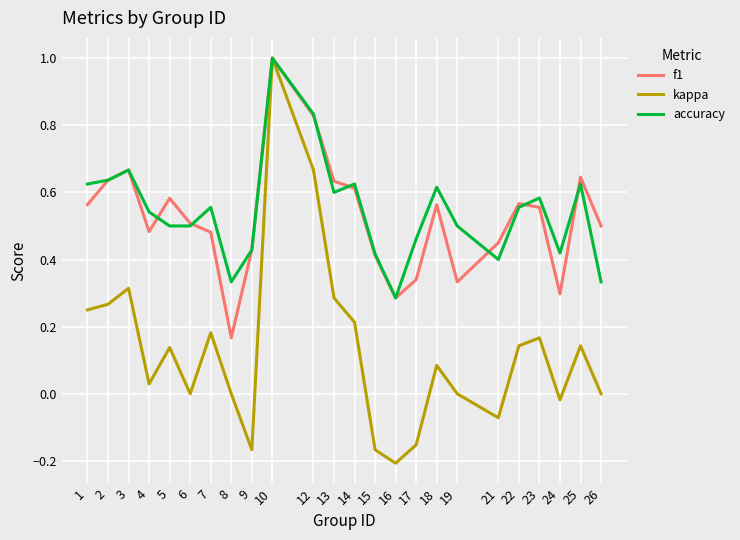

The kappa series shows 0.0 at 6. True or false?

True